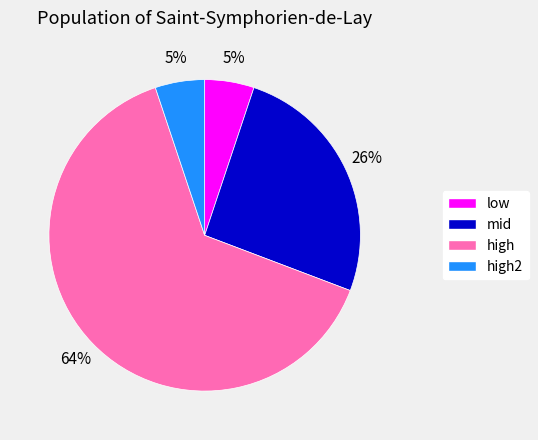

Is the sum of mid and high greater than half?

Yes